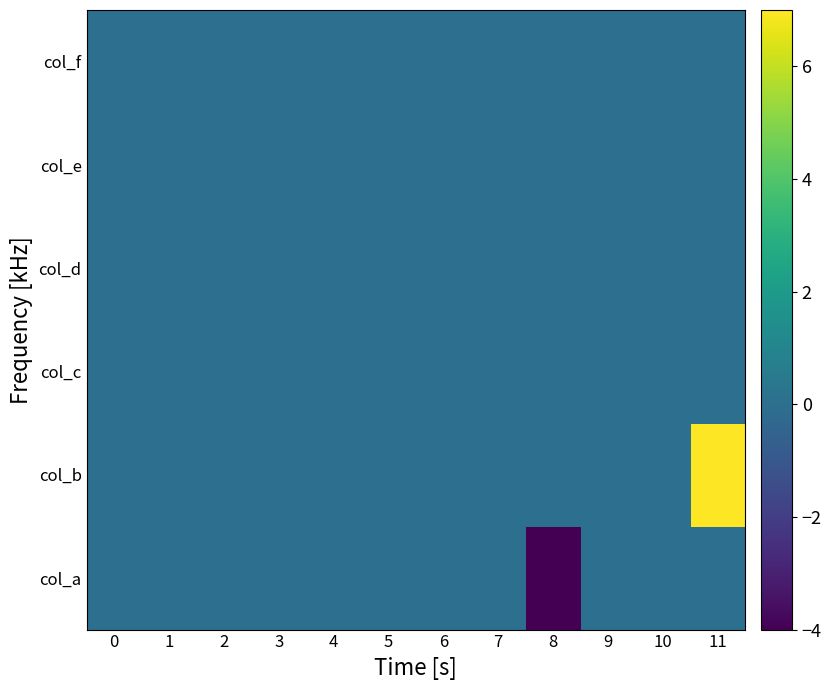

At which category is the sum across all series the highest?

11